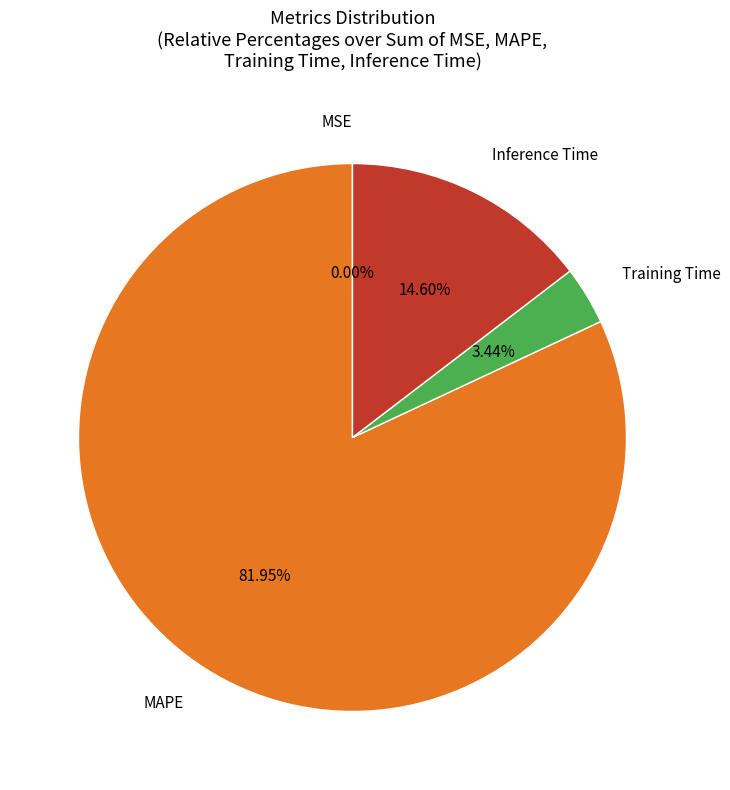

True or false: MAPE accounts for 69% of the total.

False